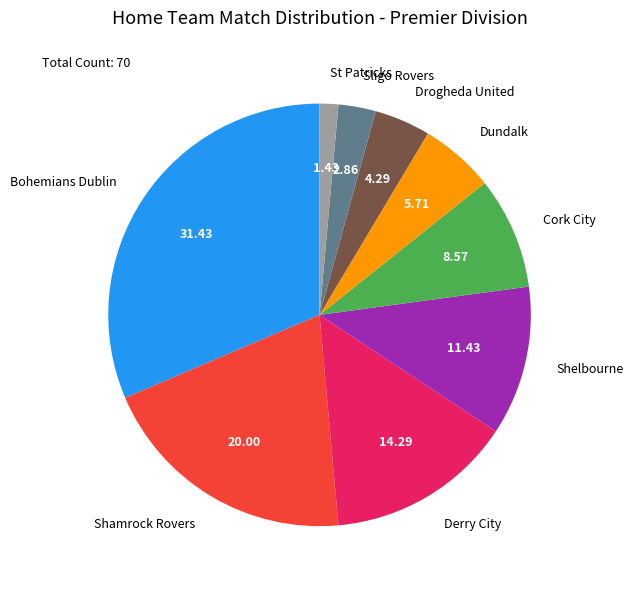

Is it true that Bohemians Dublin is 31% of the pie?

True